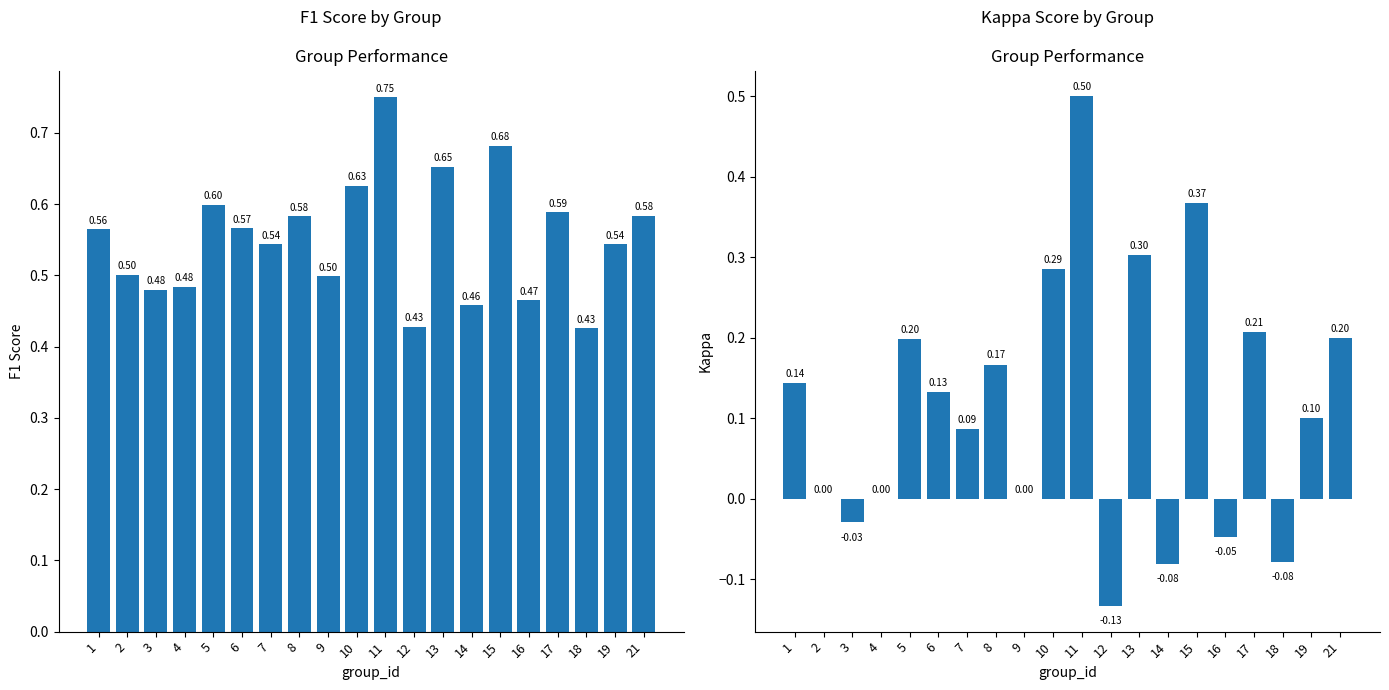

What is the sum of all kappa values?

2.3